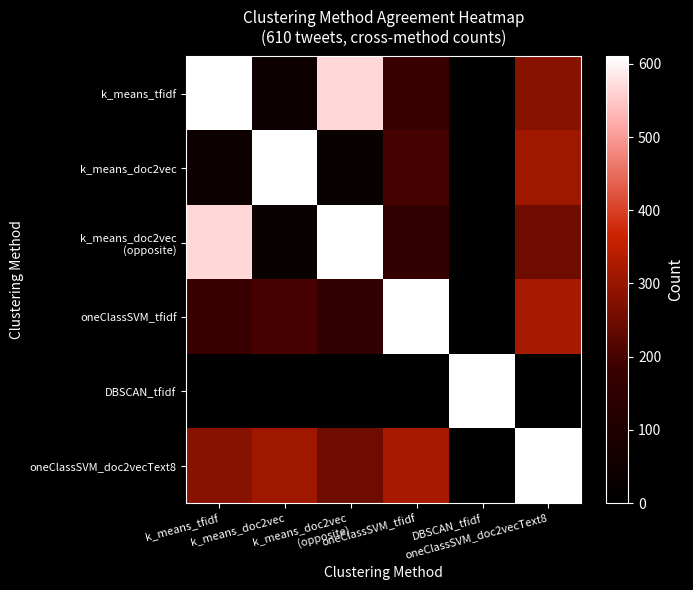

What is the difference between the highest and lowest values at k_means_tfidf?

610